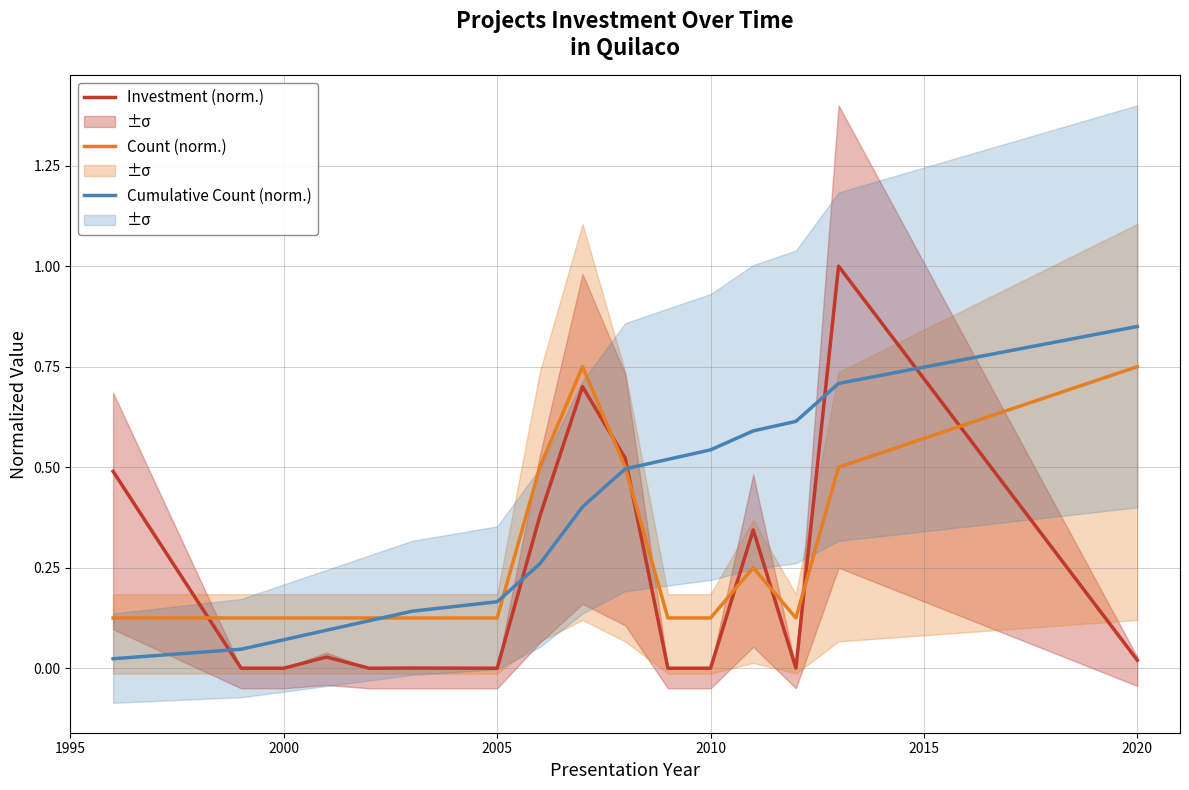

Rank the series by their maximum value, from highest to lowest.

Investment (norm.), Cumulative Count (norm.), Count (norm.)